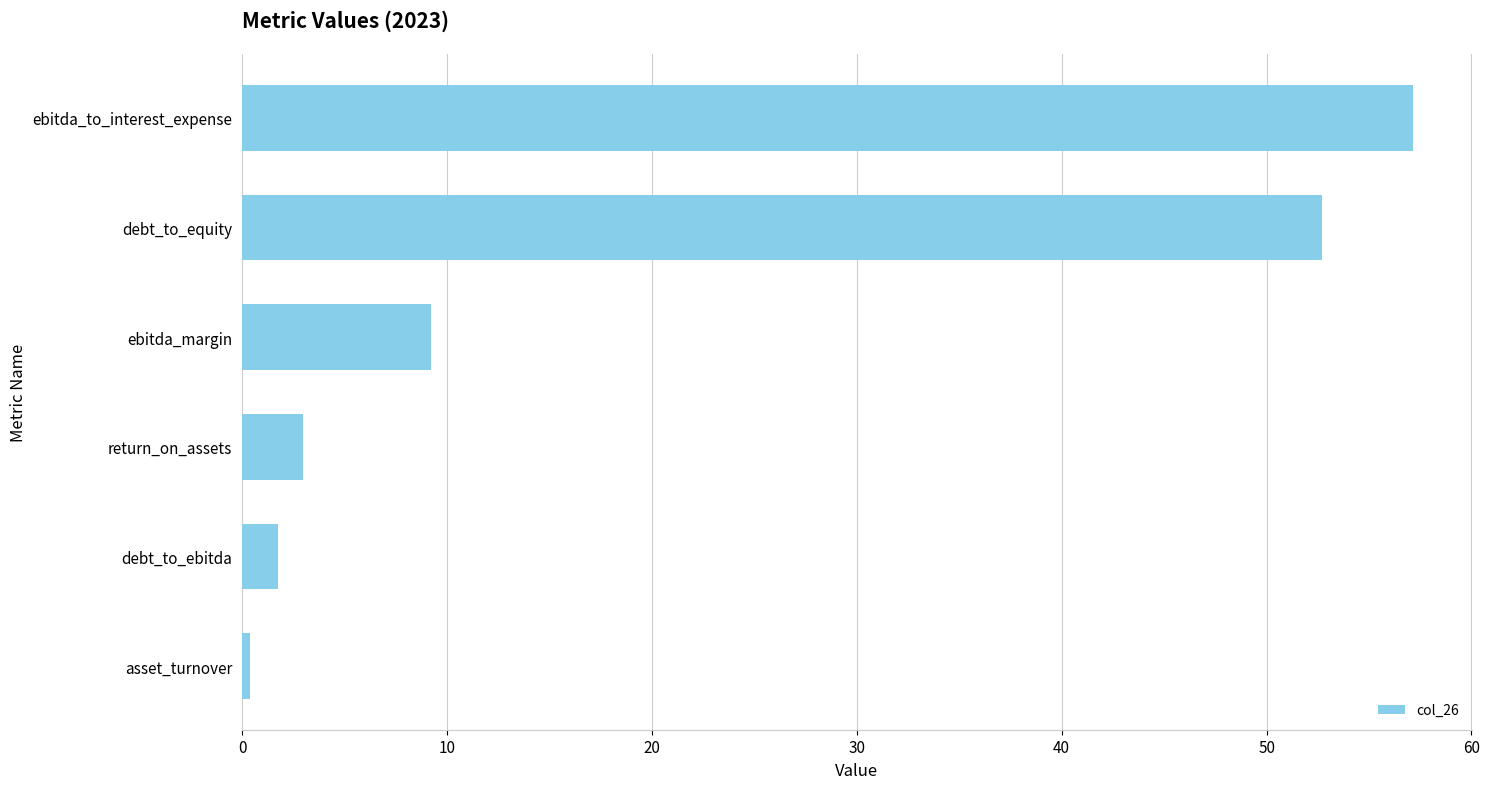

Are the bars horizontal?

Yes